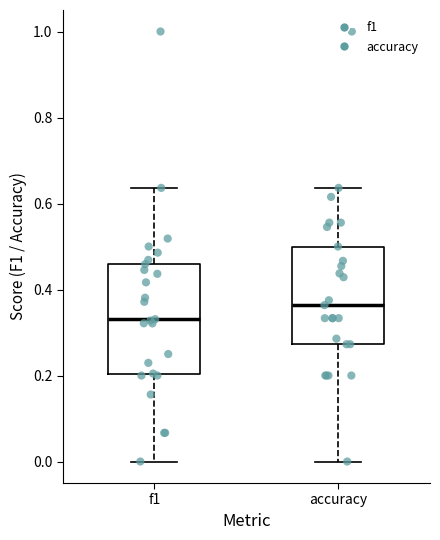

Where does the upper whisker of the box for f1 end on the y-axis? The values are not printed on the chart, so give them approximately, as read against the axis.

0.64